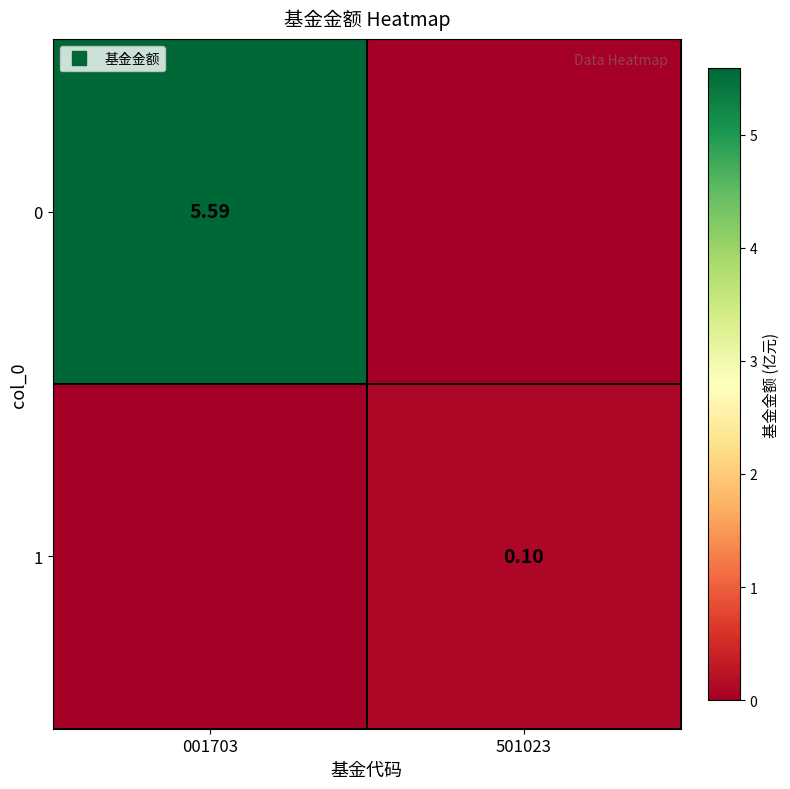

What is the average value of the 1 series?

0.1